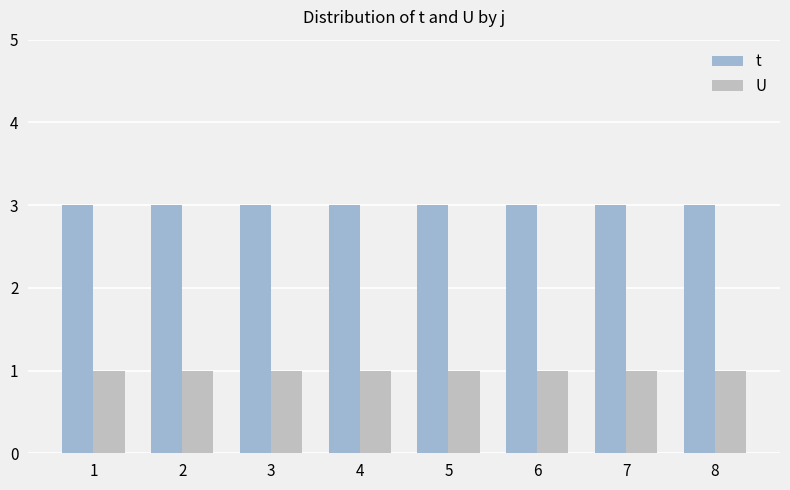

How many bars are there in each group?

2